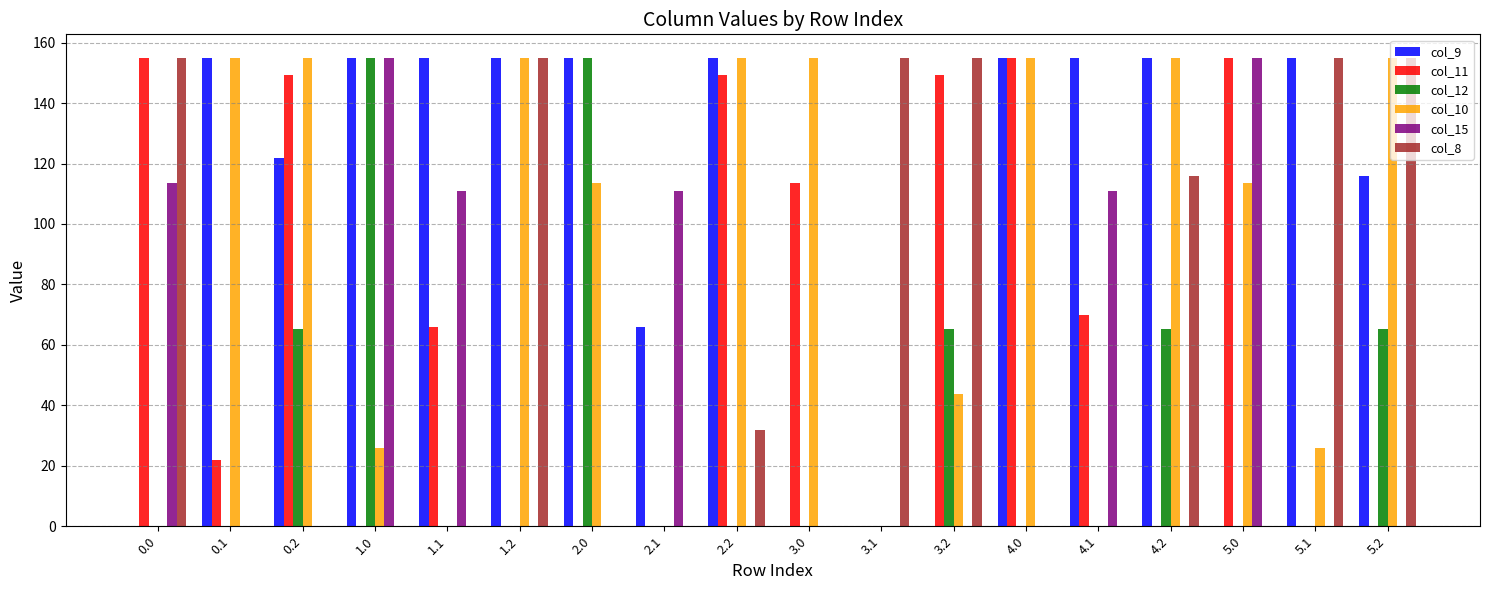

What is the average value of the col_11 series?

65.7